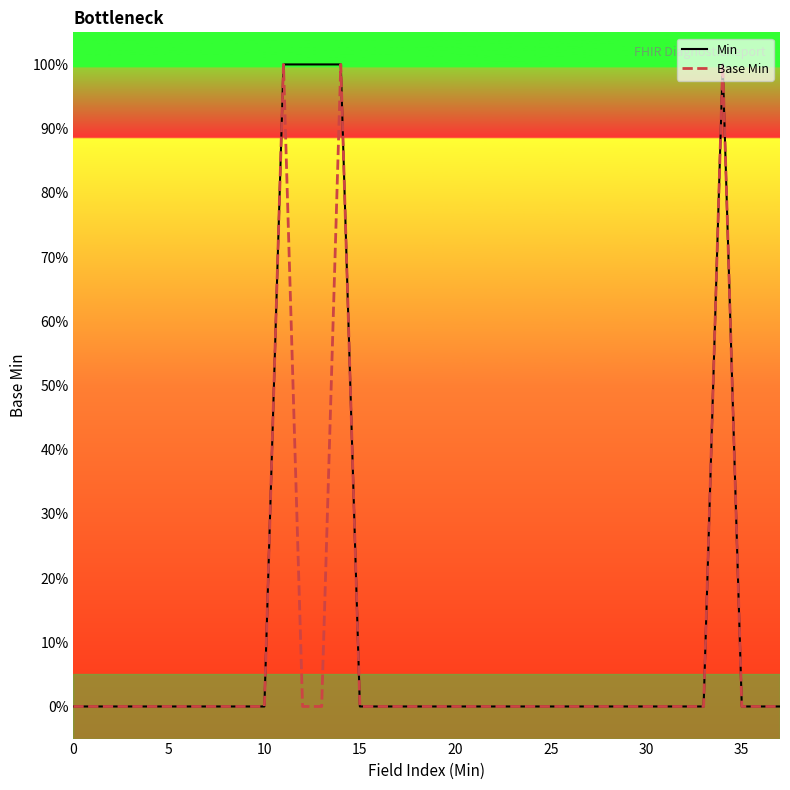

At how many categories does at least one series exceed 0?

5